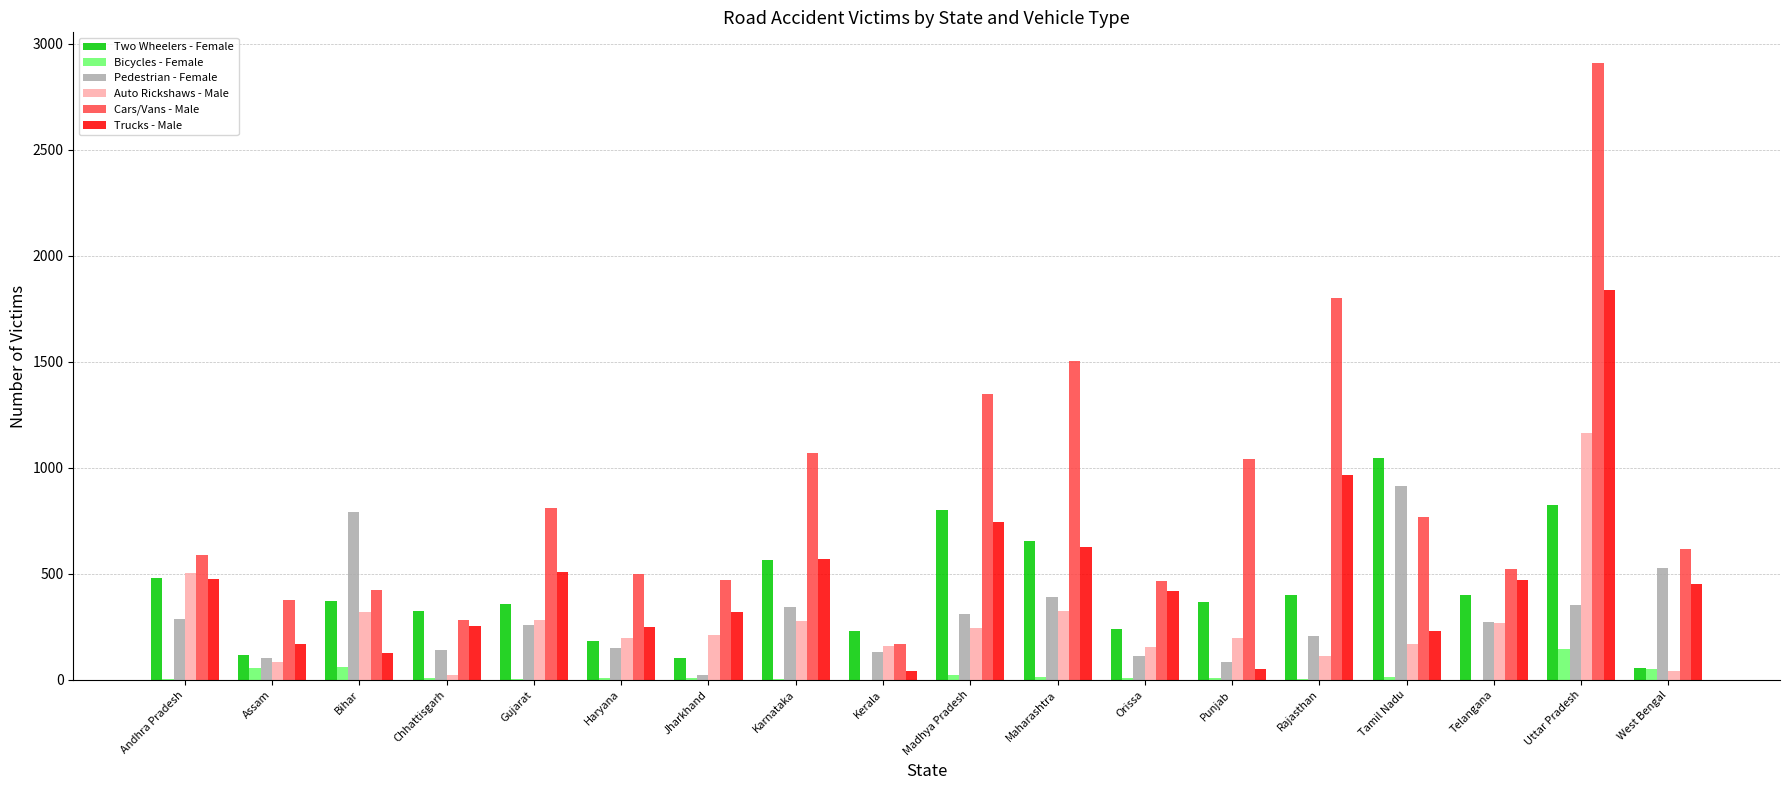

At which label does Trucks - Male first exceed 450?

Andhra Pradesh